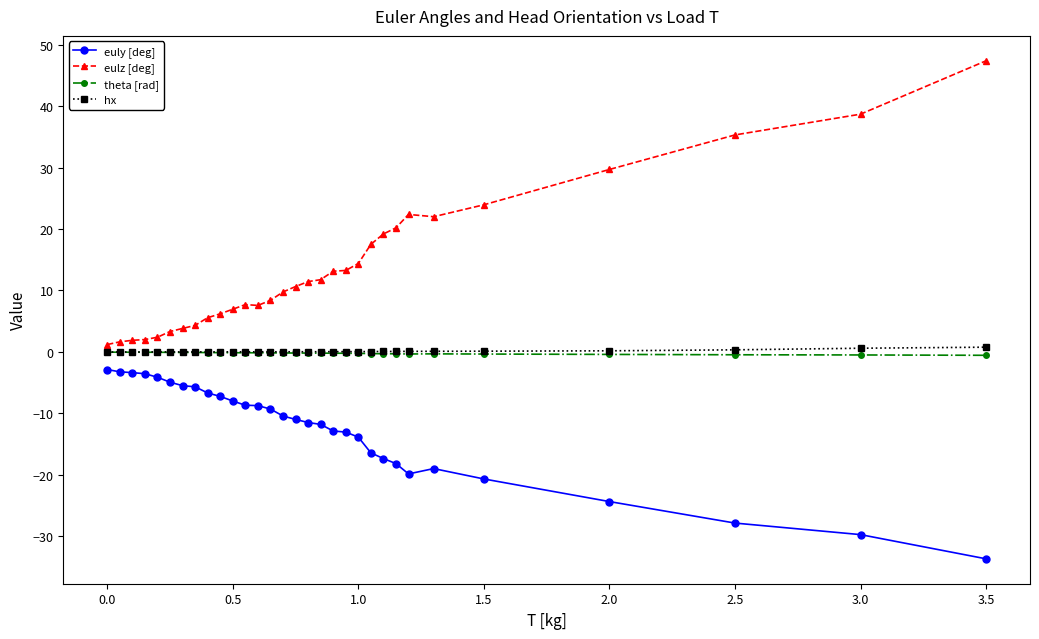

Which series has the largest total across all categories?

eulz [deg]